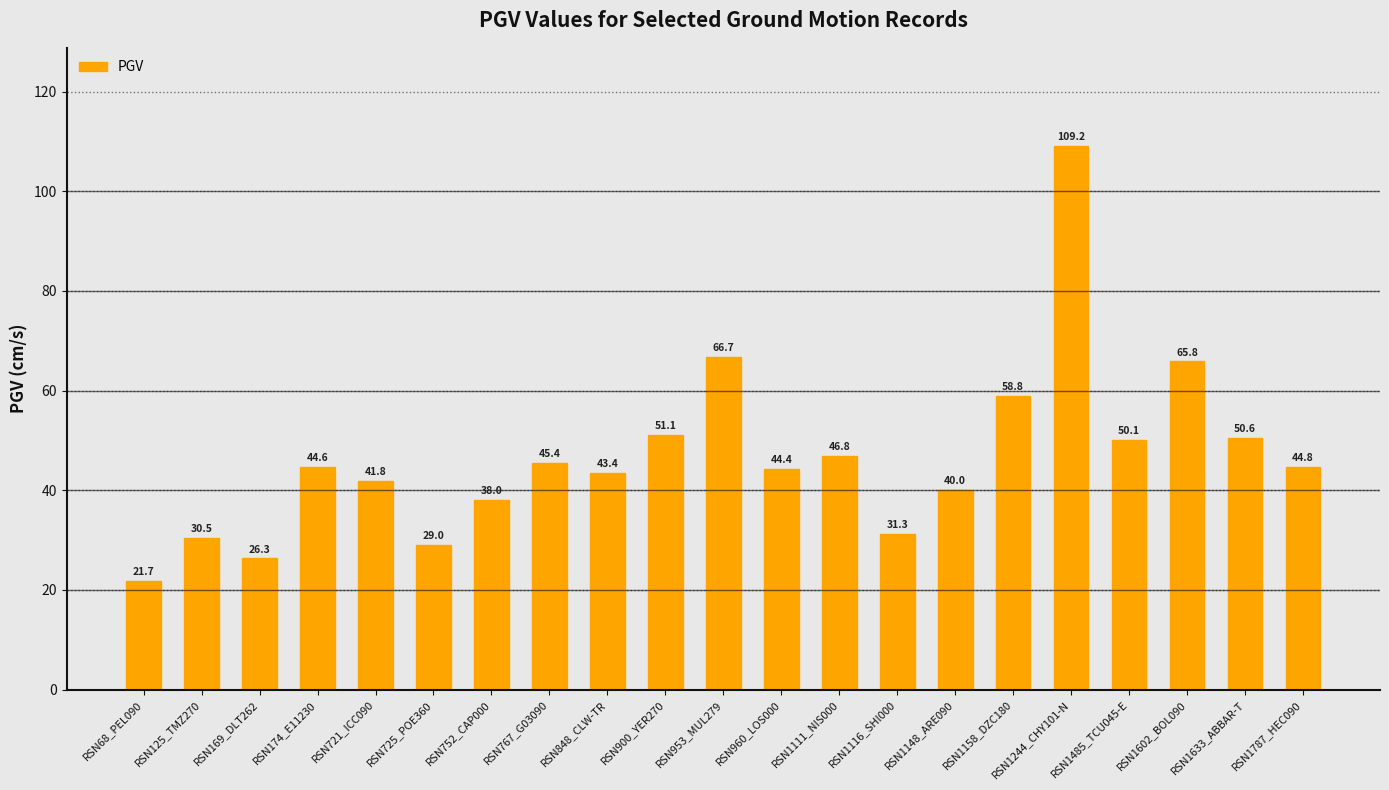

What is the label of the 8th bar from the right?

RSN1116_SHI000